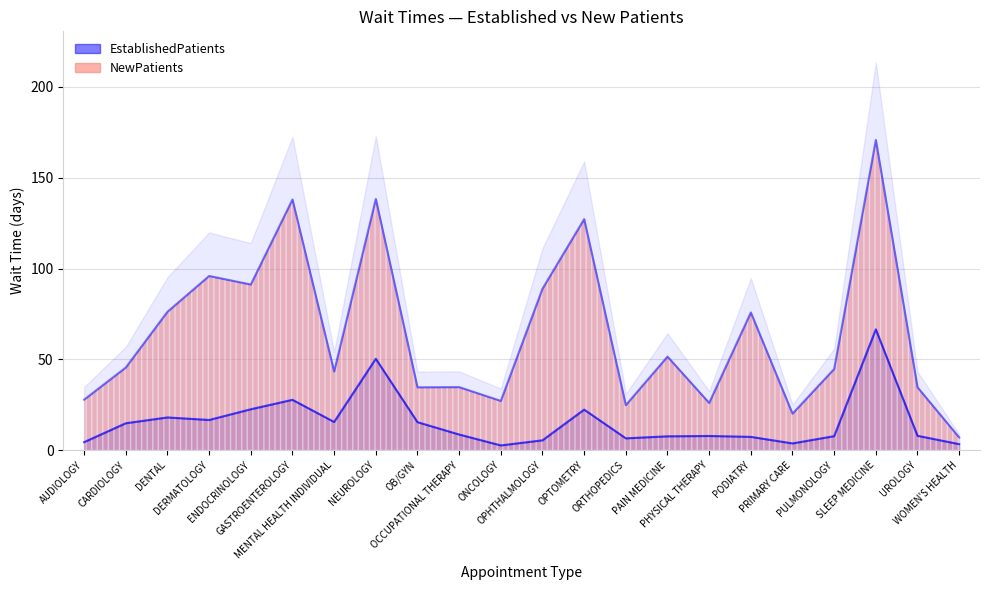

The EstablishedPatients series shows 4.9 at OCCUPATIONAL THERAPY. True or false?

False